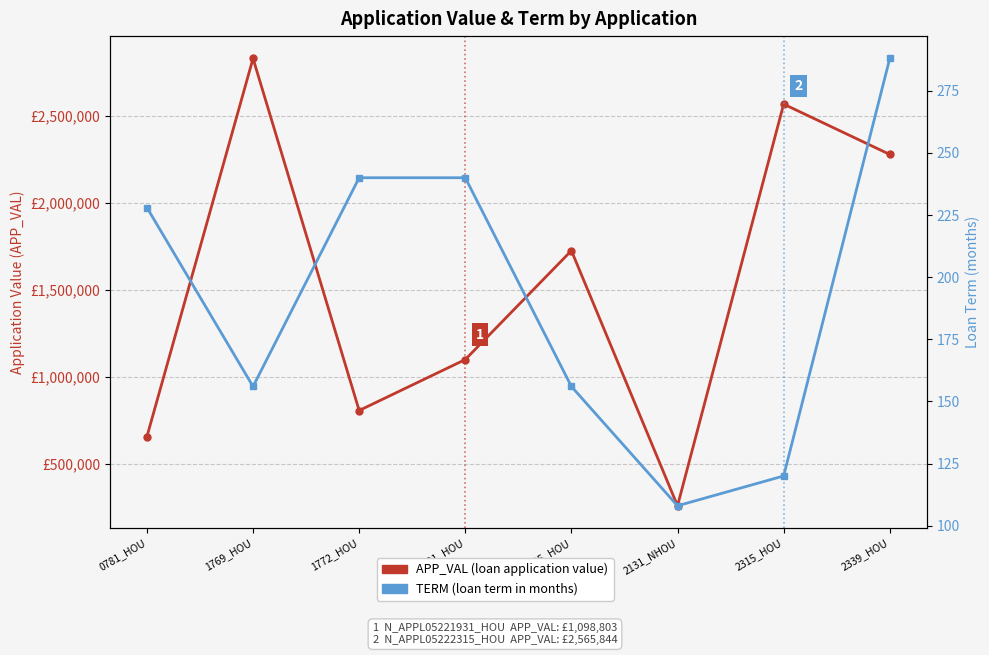

What is the maximum value for TERM (months)?

288